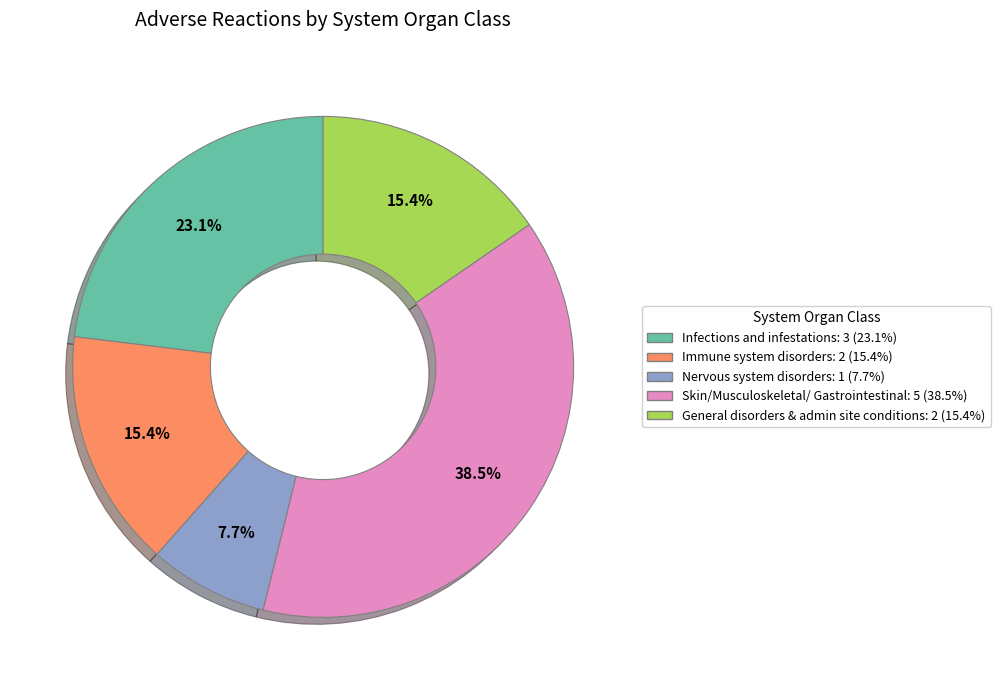

Is there any slice that represents more than half of the pie?

No